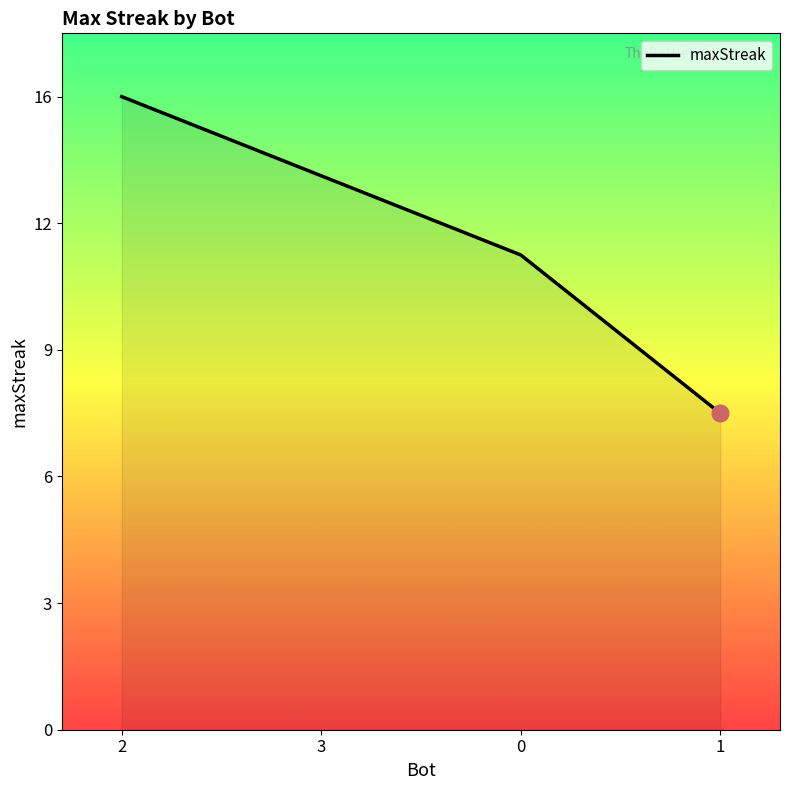

What is the minimum value shown in the chart?

8